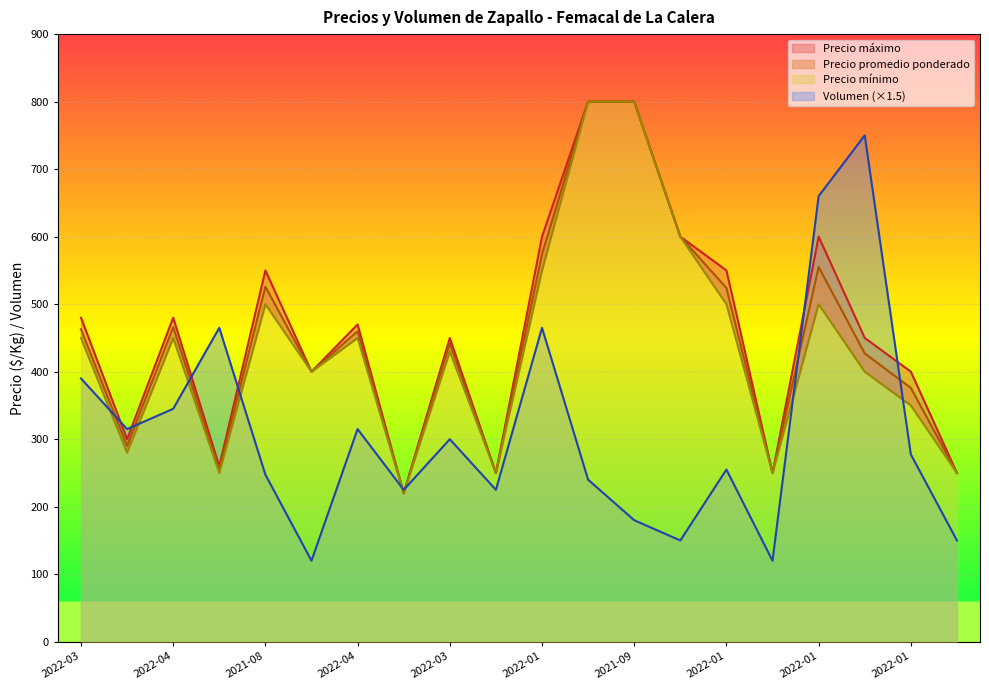

Is it true that Precio promedio ponderado equals 400.0 at 2021-08-17?

True